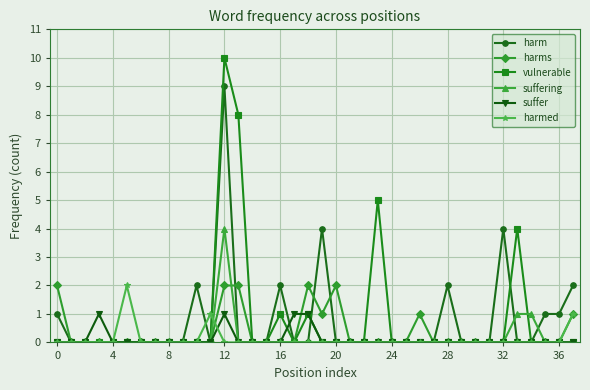

What is the value of the vulnerable point at the 24th from the left?

5